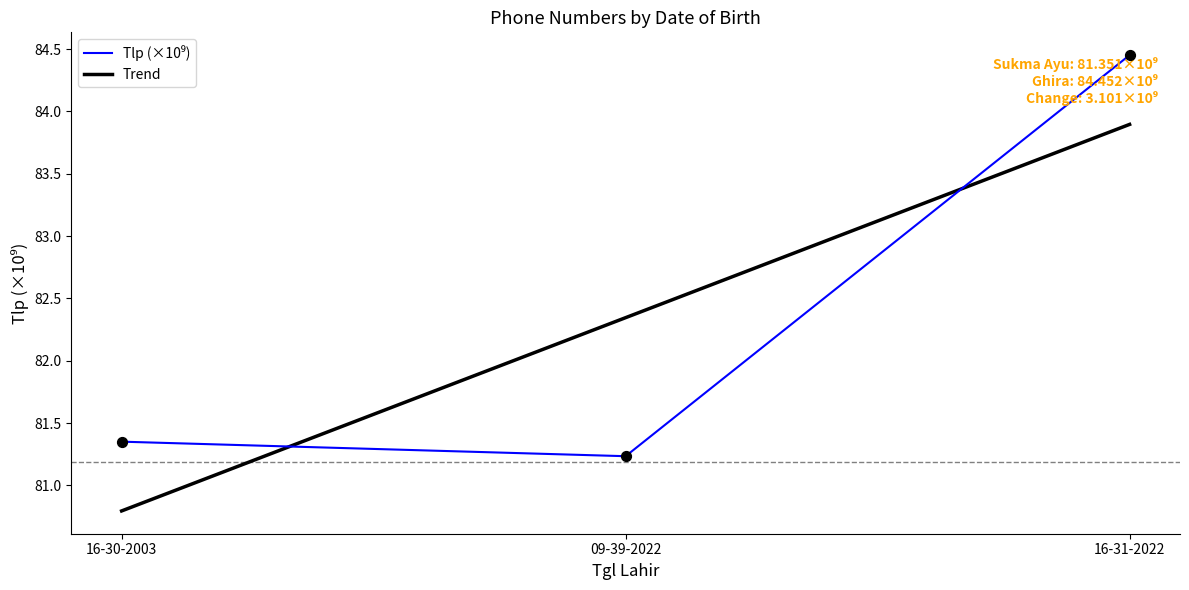

What is the ratio of the value at 09-39-2022 to the value at 16-31-2022?

1.0